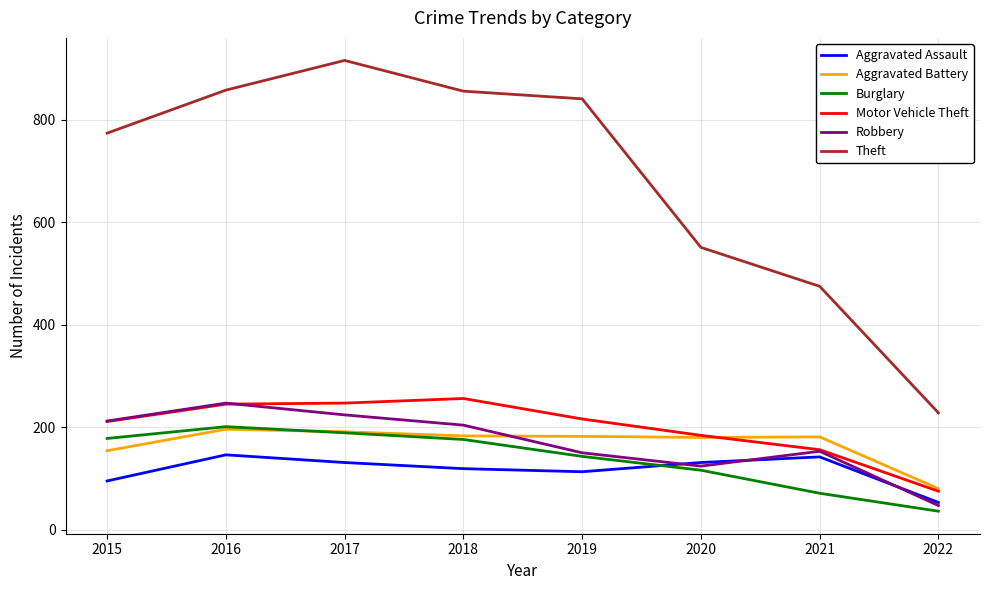

The value of Aggravated Battery at 2021 is 53. True or false?

False